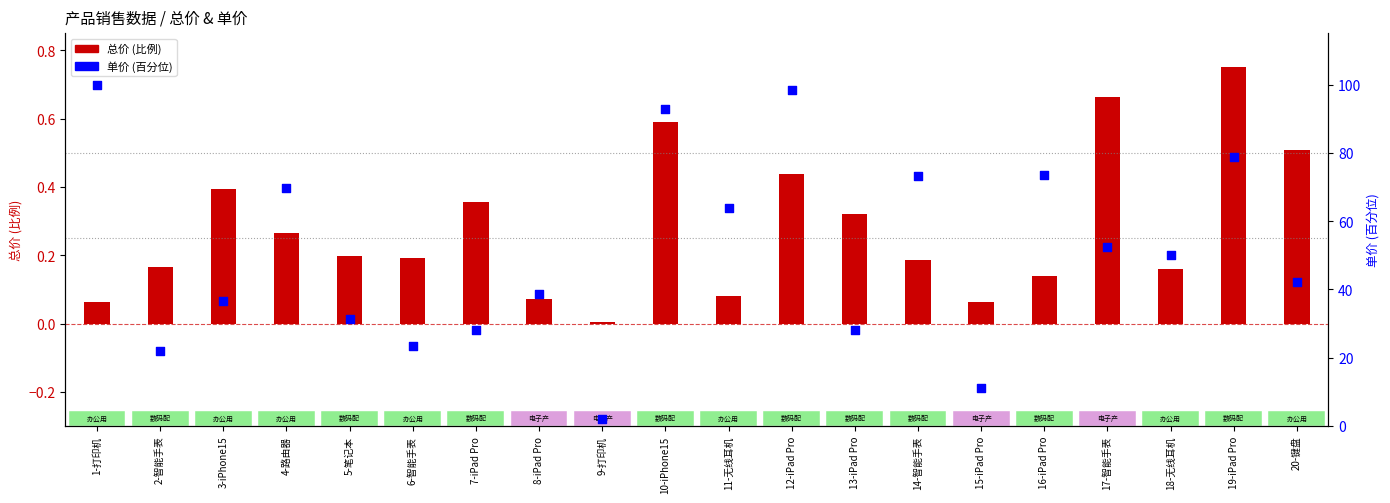

What is the total value across all series at 16-iPad Pro?

73.6